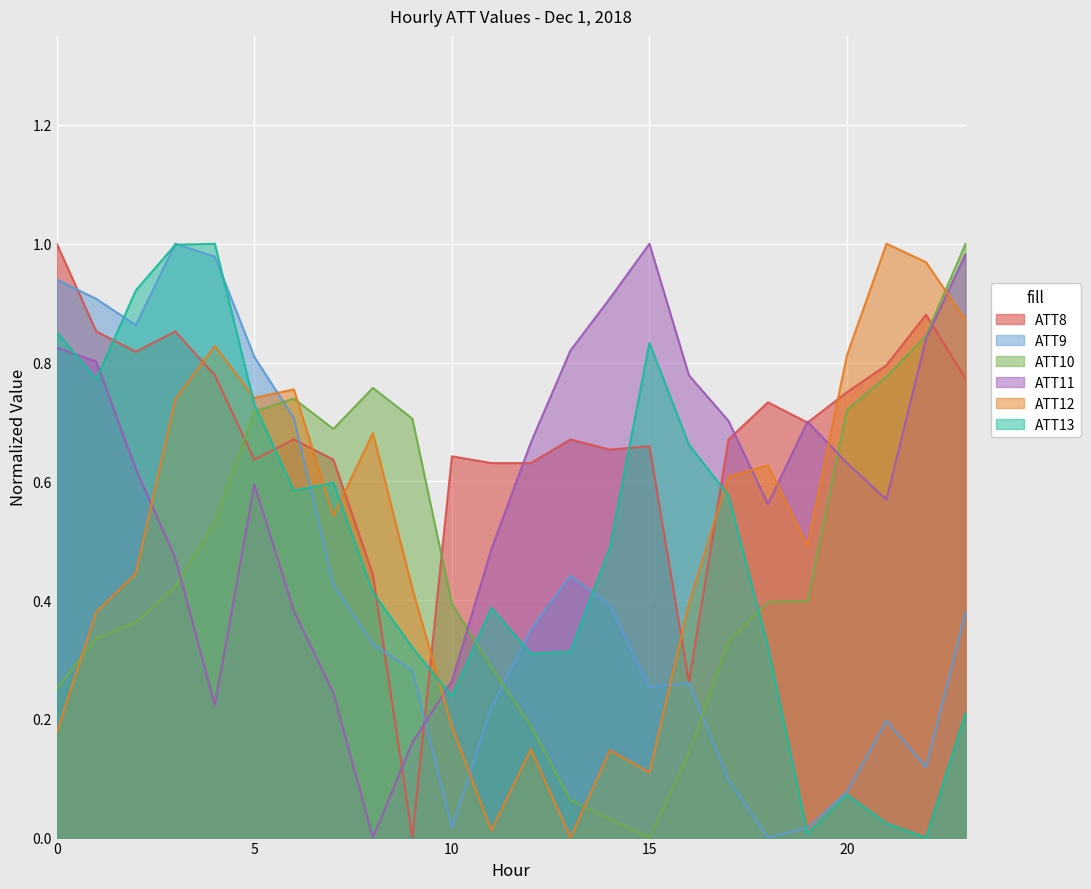

How many values in ATT11 are above zero?

23